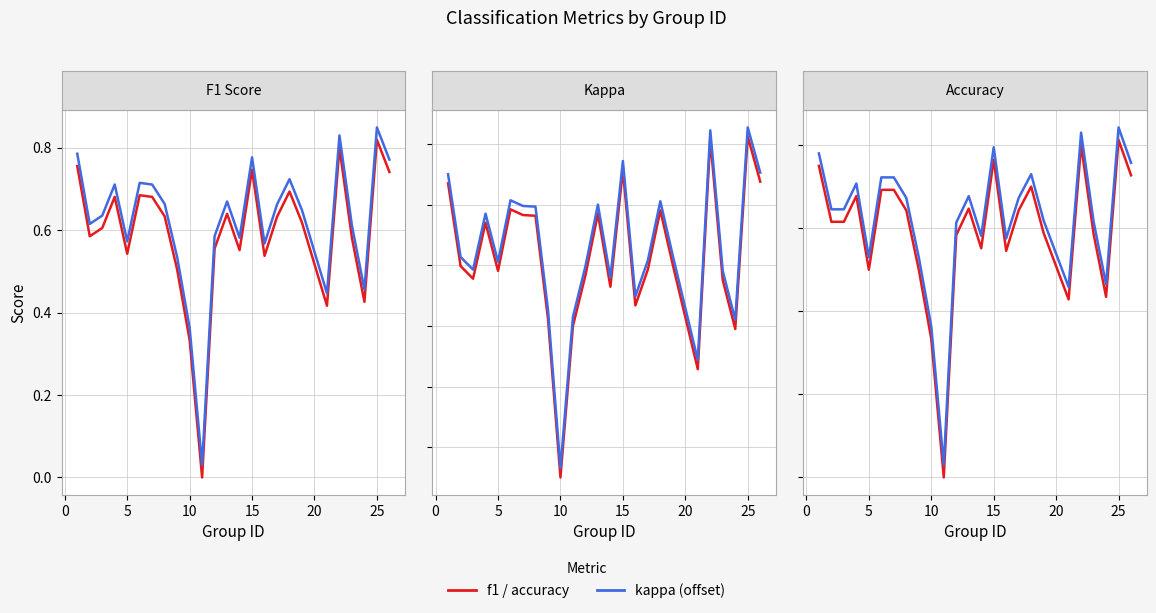

How many values in kappa are above zero?

21